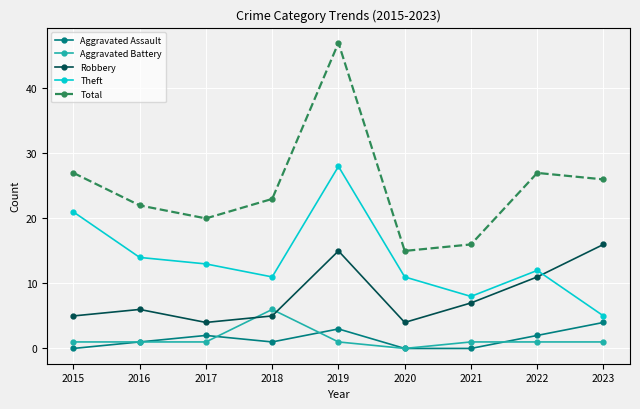

True or false: Total has a value of 47 at 2019.

True